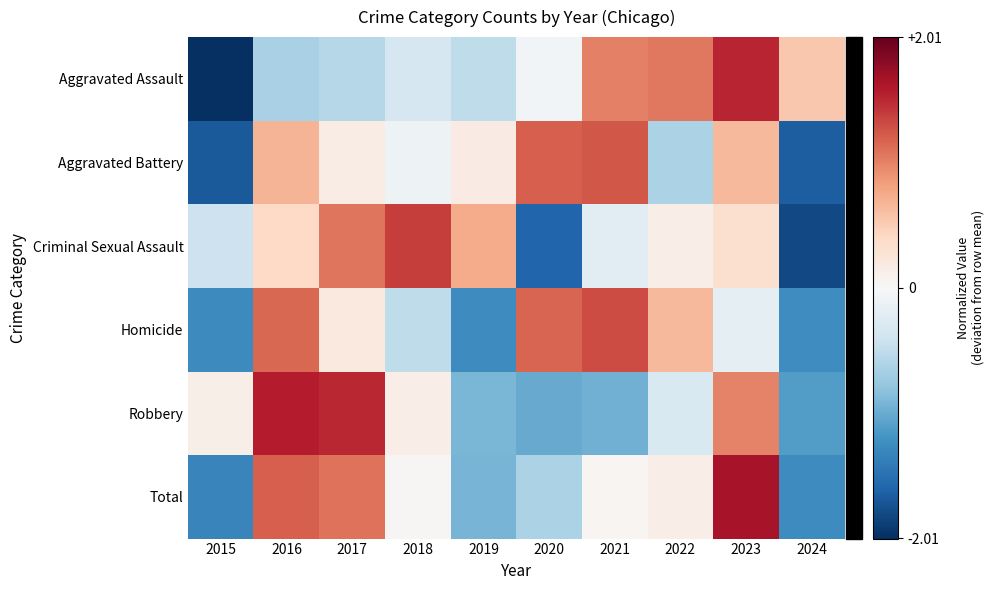

Between 2019 and 2023, which series saw the biggest shift?

Total